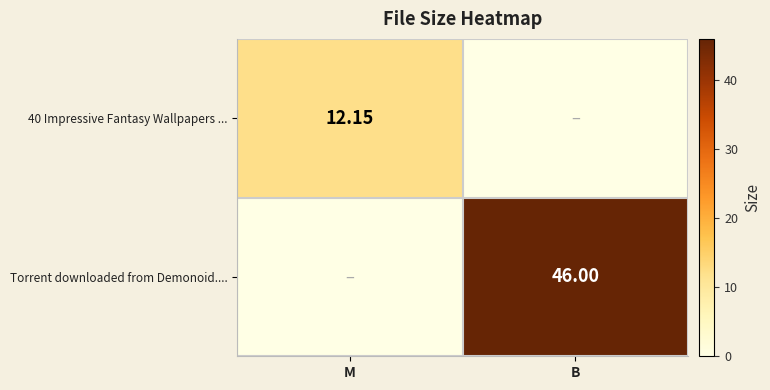

Is the value of Torrent downloaded from Demonoid.... at B greater than the value of 40 Impressive Fantasy Wallpapers ... at M?

Yes